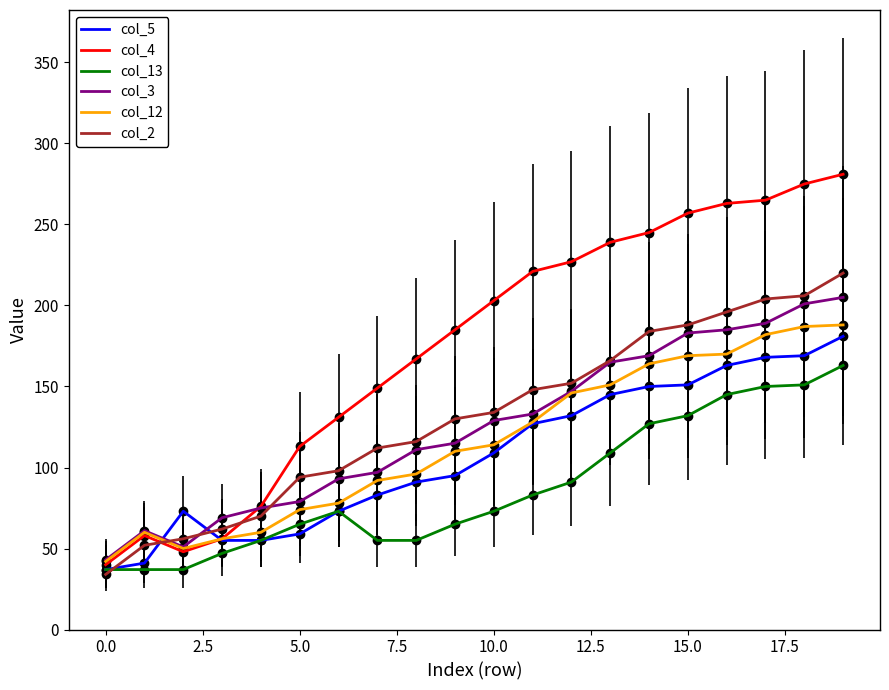

Which series has the largest range (max minus min)?

col_4